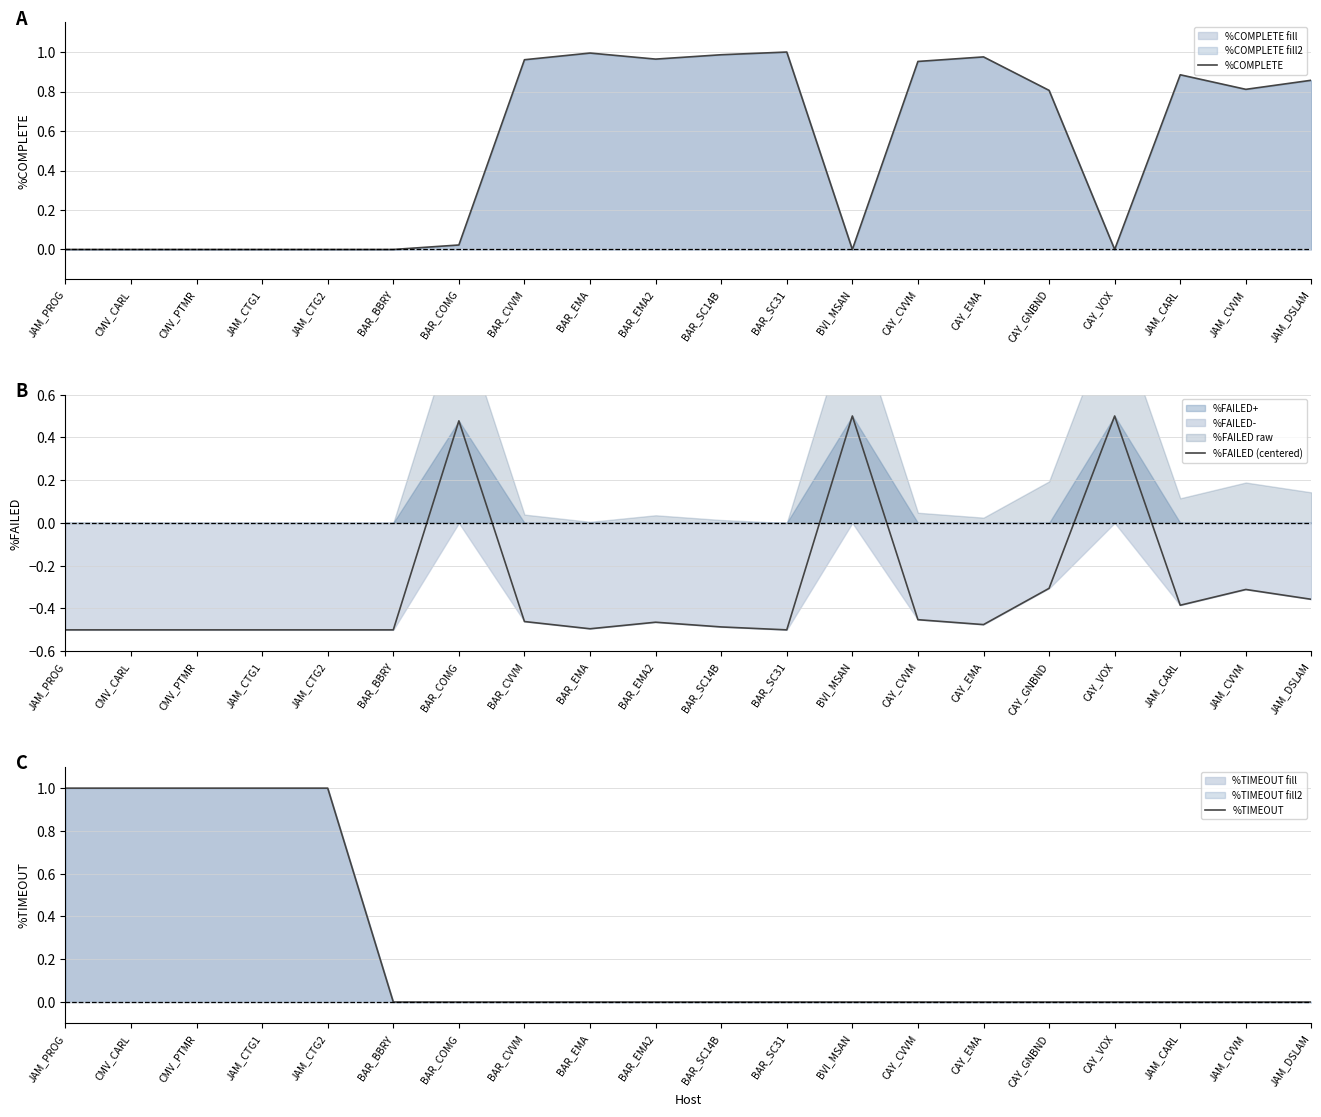

Between CMV_PTMR and CAY_EMA, which series saw the biggest shift?

%TIMEOUT